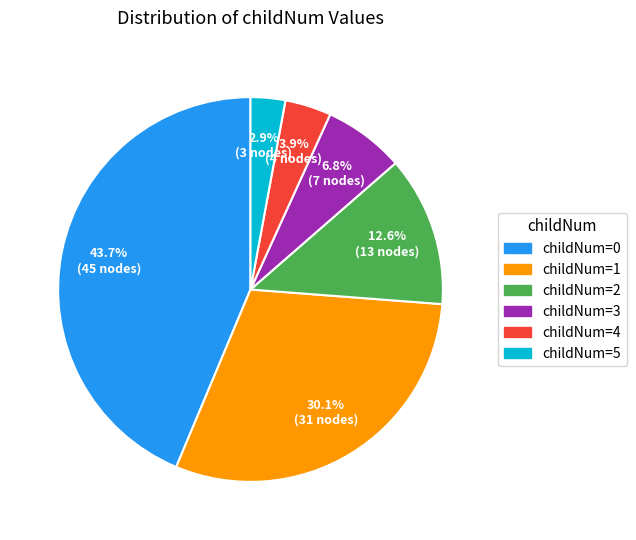

Is there any slice that represents more than half of the pie?

No